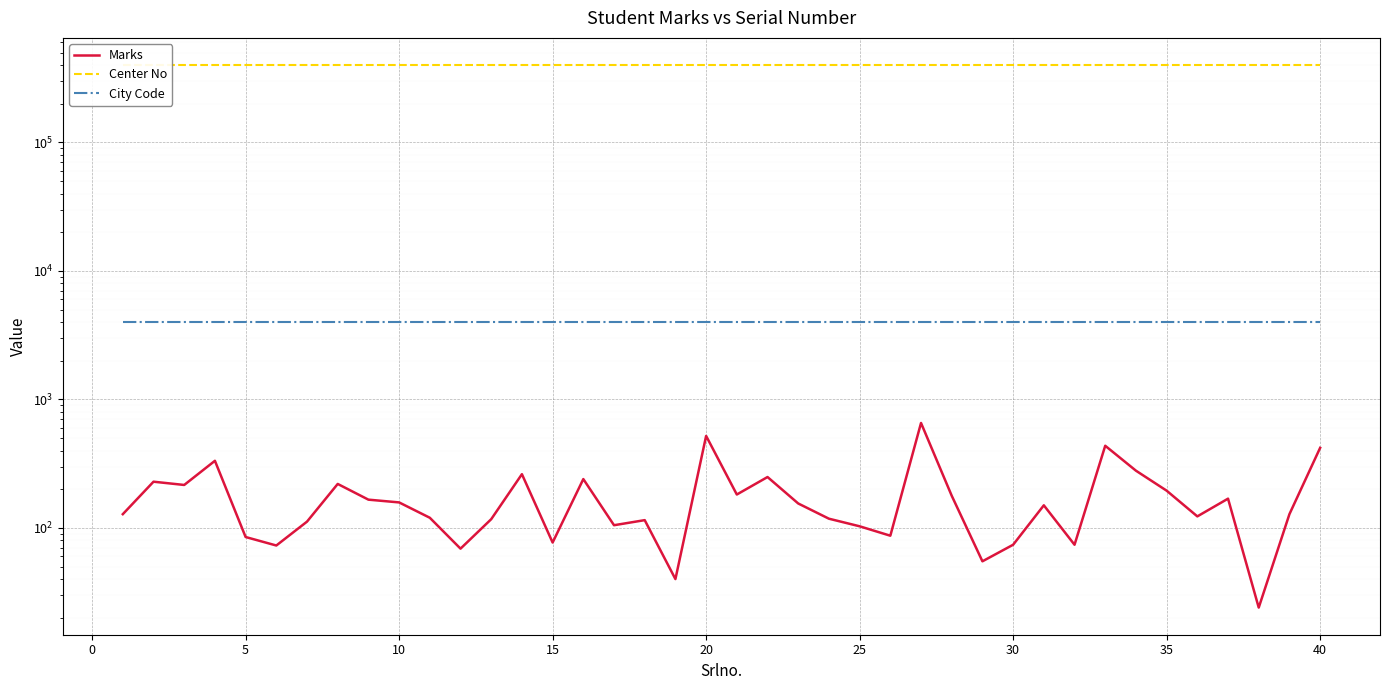

What is the average value of the City Code series?

4001